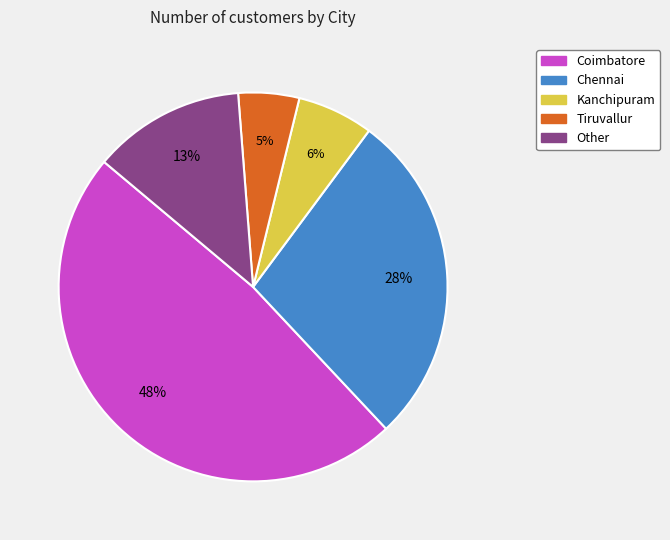

Is there a majority slice in this chart?

No